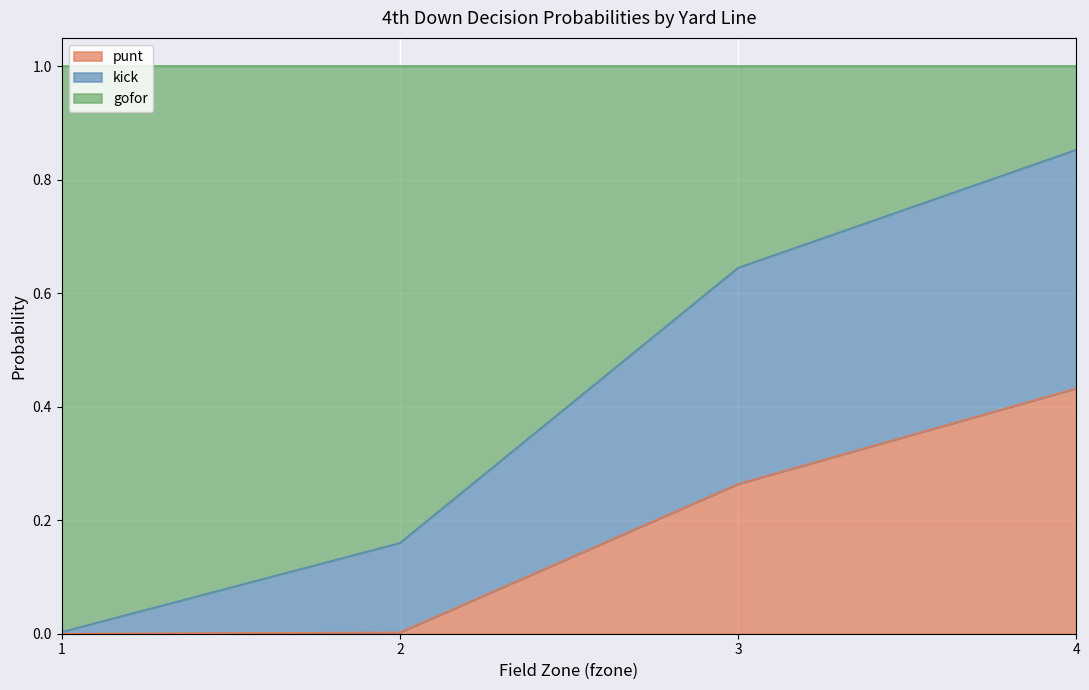

How many lines are shown in the chart?

3